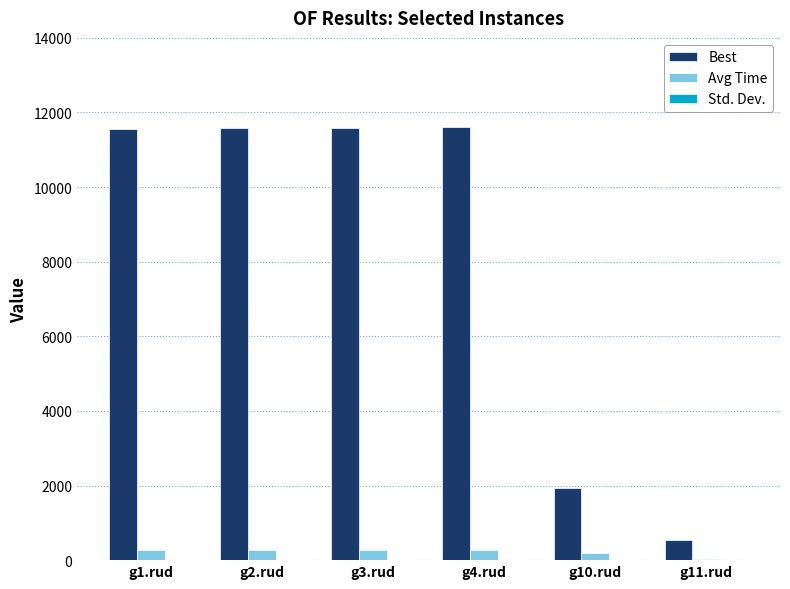

The value of Best at g2.rud is 11571.0. True or false?

True